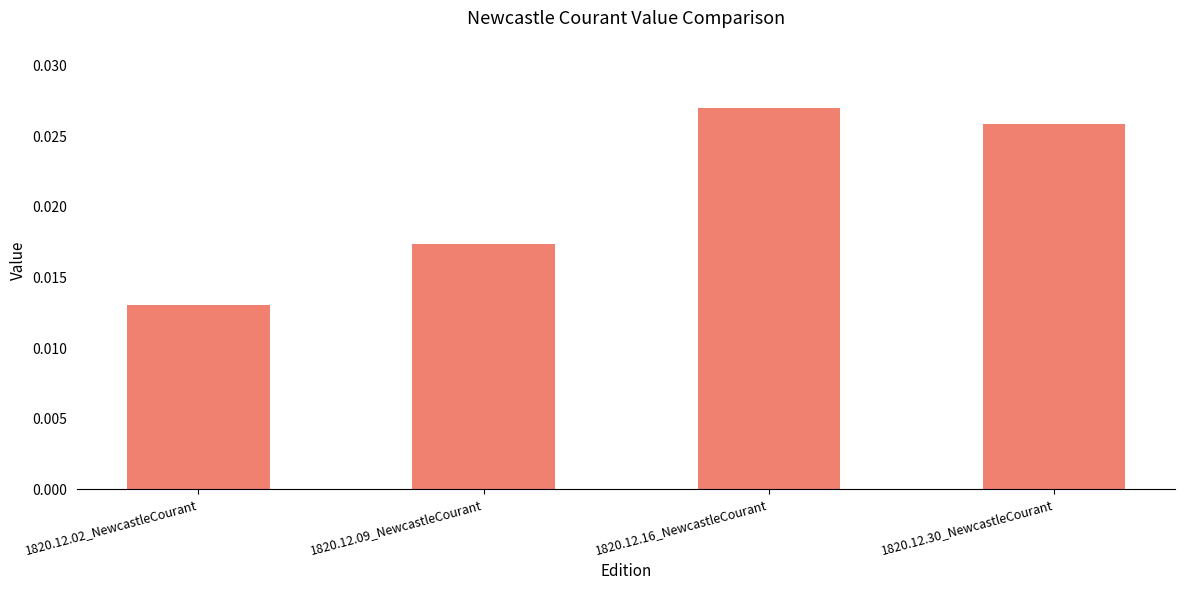

Which label corresponds to the largest value in the chart?

1820.12.16_NewcastleCourant